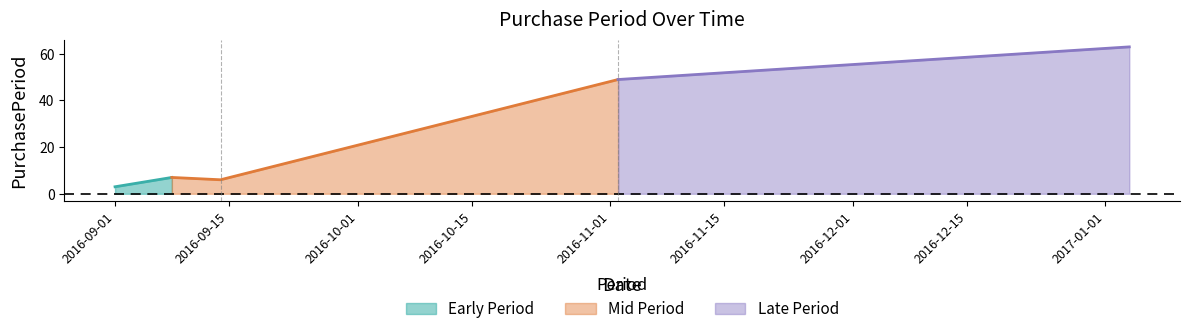

At which label does the data first exceed 7?

2016-11-02